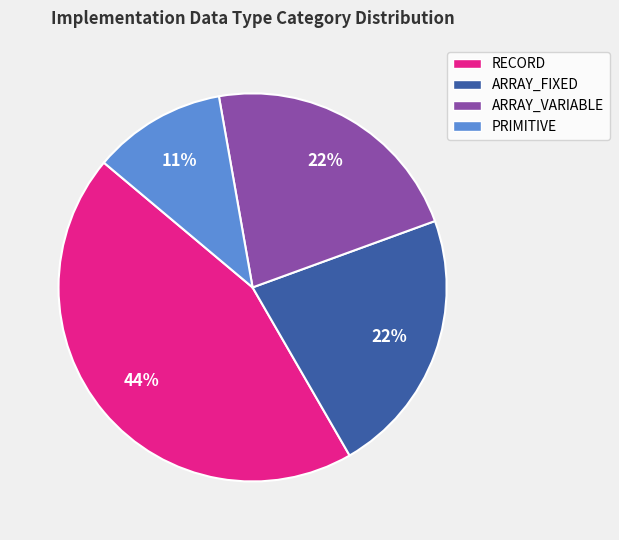

Is the sum of PRIMITIVE and ARRAY_FIXED greater than half?

No